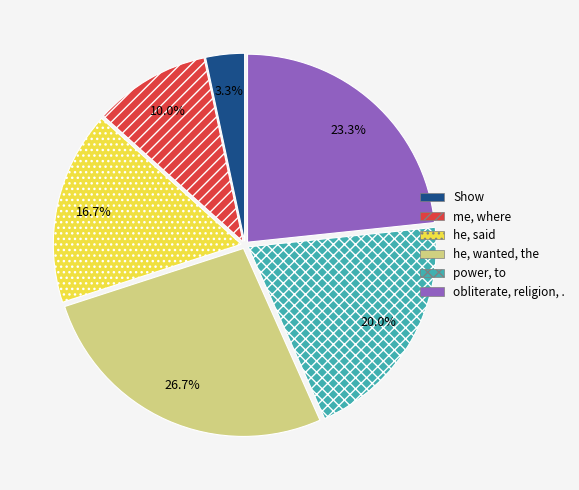

Is there a majority slice in this chart?

No